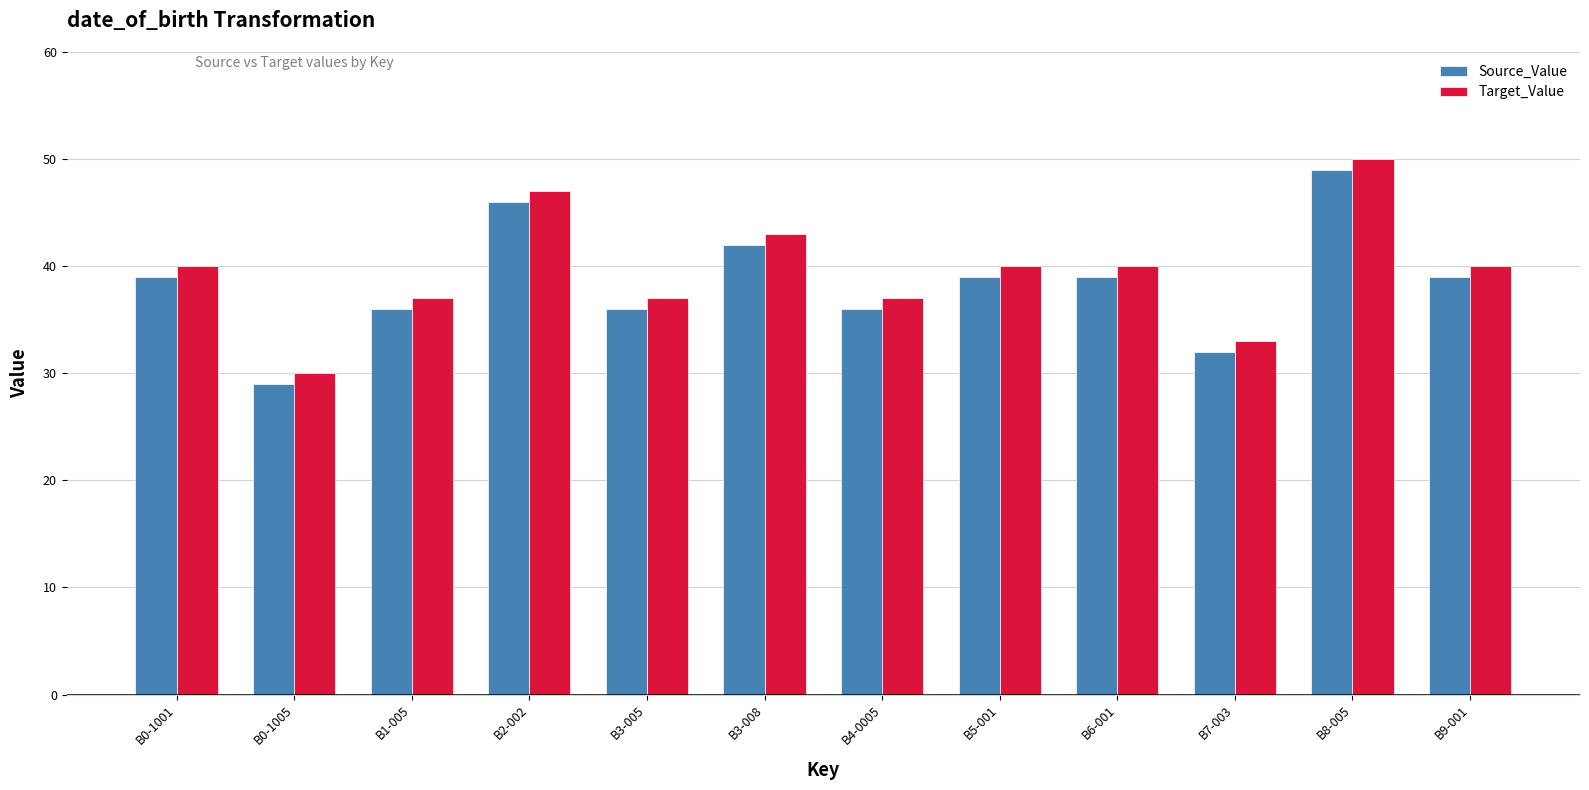

The Source_Value series shows 54 at B9-001. True or false?

False